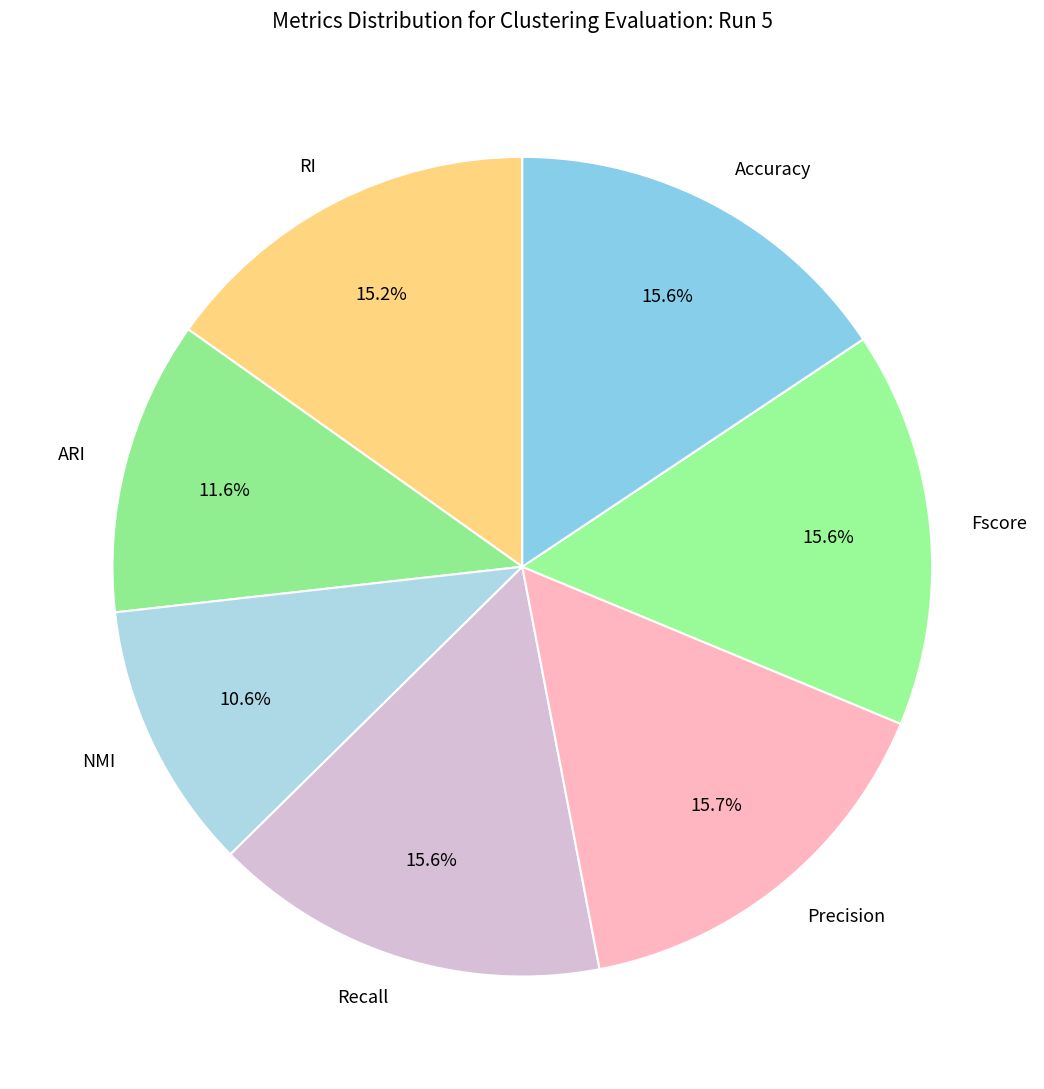

Is the sum of RI and Accuracy greater than half?

No